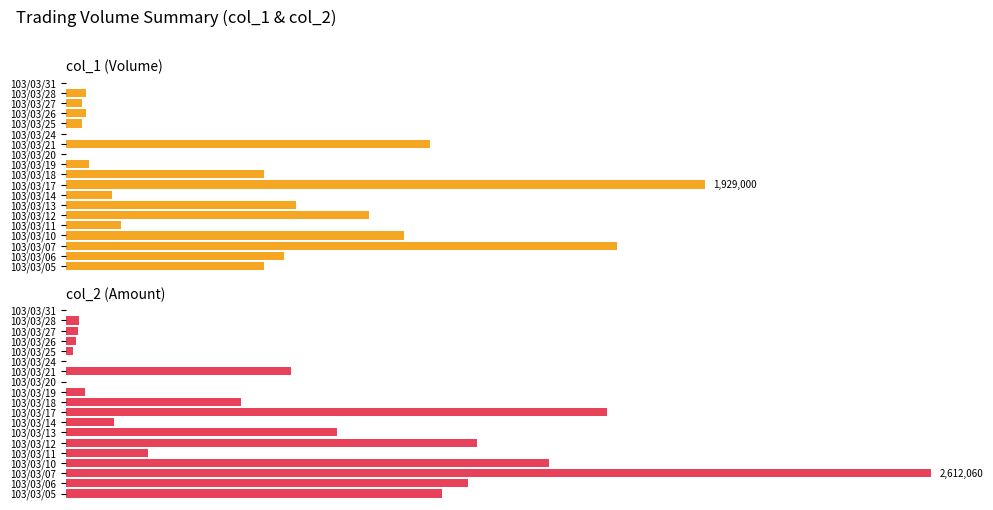

How many series are shown in this chart?

2